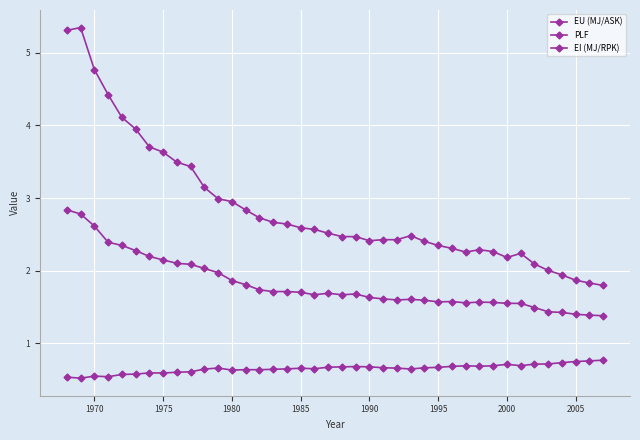

Is this an area chart (filled region under the line)?

No